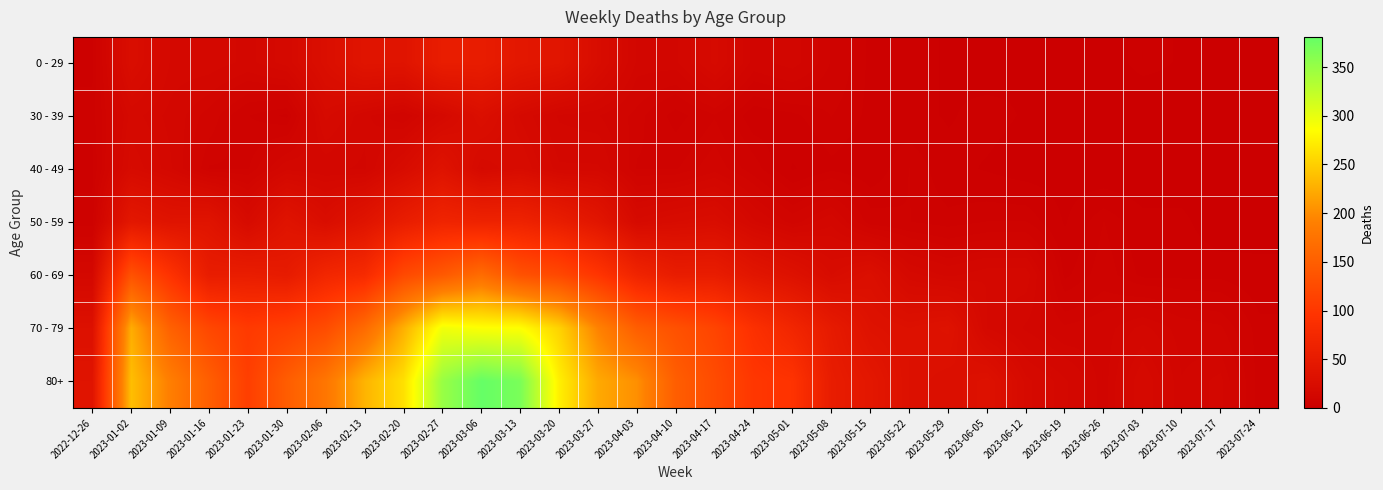

Reading left to right, transcribe all the data shown in this chart.

0 - 29: 2022-12-26=4	2023-01-02=26	2023-01-09=17	2023-01-16=17	2023-01-23=15	2023-01-30=18	2023-02-06=28	2023-02-13=39	2023-02-20=38	2023-02-27=55	2023-03-06=54	2023-03-13=44	2023-03-20=40	2023-03-27=24	2023-04-03=13	2023-04-10=13	2023-04-17=20	2023-04-24=11	2023-05-01=13	2023-05-08=8	2023-05-15=4	2023-05-22=3	2023-05-29=2	2023-06-05=1	2023-06-12=2	2023-06-19=1	2023-06-26=1	2023-07-03=3	2023-07-10=2	2023-07-17=2	2023-07-24=1
30 - 39: 2022-12-26=5	2023-01-02=18	2023-01-09=15	2023-01-16=11	2023-01-23=6	2023-01-30=4	2023-02-06=20	2023-02-13=14	2023-02-20=10	2023-02-27=18	2023-03-06=29	2023-03-13=19	2023-03-20=13	2023-03-27=12	2023-04-03=9	2023-04-10=5	2023-04-17=8	2023-04-24=3	2023-05-01=4	2023-05-08=6	2023-05-15=4	2023-05-22=3	2023-05-29=2	2023-06-05=3	2023-06-12=2	2023-06-19=1	2023-06-26=1	2023-07-03=0	2023-07-10=1	2023-07-17=0	2023-07-24=0
40 - 49: 2022-12-26=4	2023-01-02=21	2023-01-09=16	2023-01-16=8	2023-01-23=8	2023-01-30=15	2023-02-06=14	2023-02-13=13	2023-02-20=23	2023-02-27=36	2023-03-06=19	2023-03-13=23	2023-03-20=16	2023-03-27=16	2023-04-03=8	2023-04-10=8	2023-04-17=11	2023-04-24=7	2023-05-01=2	2023-05-08=4	2023-05-15=3	2023-05-22=6	2023-05-29=3	2023-06-05=2	2023-06-12=1	2023-06-19=1	2023-06-26=0	2023-07-03=0	2023-07-10=0	2023-07-17=0	2023-07-24=0
50 - 59: 2022-12-26=5	2023-01-02=44	2023-01-09=37	2023-01-16=38	2023-01-23=21	2023-01-30=37	2023-02-06=26	2023-02-13=38	2023-02-20=55	2023-02-27=68	2023-03-06=65	2023-03-13=65	2023-03-20=55	2023-03-27=41	2023-04-03=20	2023-04-10=23	2023-04-17=25	2023-04-24=16	2023-05-01=11	2023-05-08=15	2023-05-15=7	2023-05-22=6	2023-05-29=5	2023-06-05=6	2023-06-12=6	2023-06-19=2	2023-06-26=6	2023-07-03=3	2023-07-10=3	2023-07-17=0	2023-07-24=1
60 - 69: 2022-12-26=16	2023-01-02=134	2023-01-09=94	2023-01-16=54	2023-01-23=55	2023-01-30=51	2023-02-06=72	2023-02-13=80	2023-02-20=123	2023-02-27=143	2023-03-06=167	2023-03-13=134	2023-03-20=122	2023-03-27=98	2023-04-03=68	2023-04-10=54	2023-04-17=54	2023-04-24=41	2023-05-01=33	2023-05-08=23	2023-05-15=29	2023-05-22=18	2023-05-29=15	2023-06-05=17	2023-06-12=17	2023-06-19=4	2023-06-26=7	2023-07-03=4	2023-07-10=4	2023-07-17=4	2023-07-24=3
70 - 79: 2022-12-26=32	2023-01-02=225	2023-01-09=153	2023-01-16=121	2023-01-23=104	2023-01-30=112	2023-02-06=127	2023-02-13=165	2023-02-20=227	2023-02-27=294	2023-03-06=287	2023-03-13=286	2023-03-20=253	2023-03-27=193	2023-04-03=149	2023-04-10=133	2023-04-17=117	2023-04-24=90	2023-05-01=71	2023-05-08=50	2023-05-15=35	2023-05-22=32	2023-05-29=35	2023-06-05=17	2023-06-12=13	2023-06-19=10	2023-06-26=11	2023-07-03=14	2023-07-10=11	2023-07-17=10	2023-07-24=5
80+: 2022-12-26=38	2023-01-02=238	2023-01-09=189	2023-01-16=150	2023-01-23=110	2023-01-30=148	2023-02-06=179	2023-02-13=230	2023-02-20=263	2023-02-27=349	2023-03-06=381	2023-03-13=368	2023-03-20=275	2023-03-27=222	2023-04-03=203	2023-04-10=149	2023-04-17=126	2023-04-24=100	2023-05-01=95	2023-05-08=54	2023-05-15=44	2023-05-22=32	2023-05-29=29	2023-06-05=33	2023-06-12=20	2023-06-19=16	2023-06-26=11	2023-07-03=19	2023-07-10=12	2023-07-17=14	2023-07-24=5